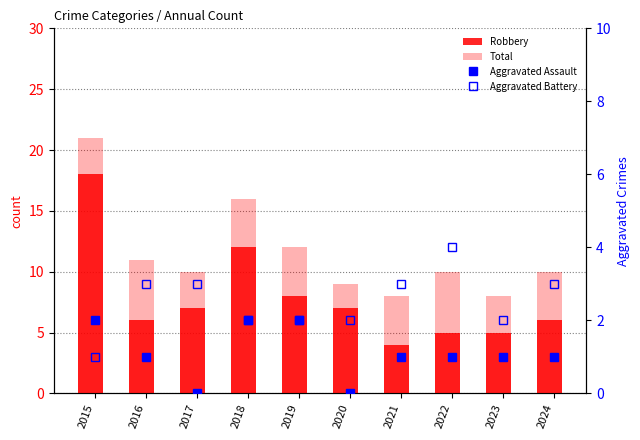

List the series in order of their peak value, lowest first.

Aggravated Assault, Aggravated Battery, Robbery, Total